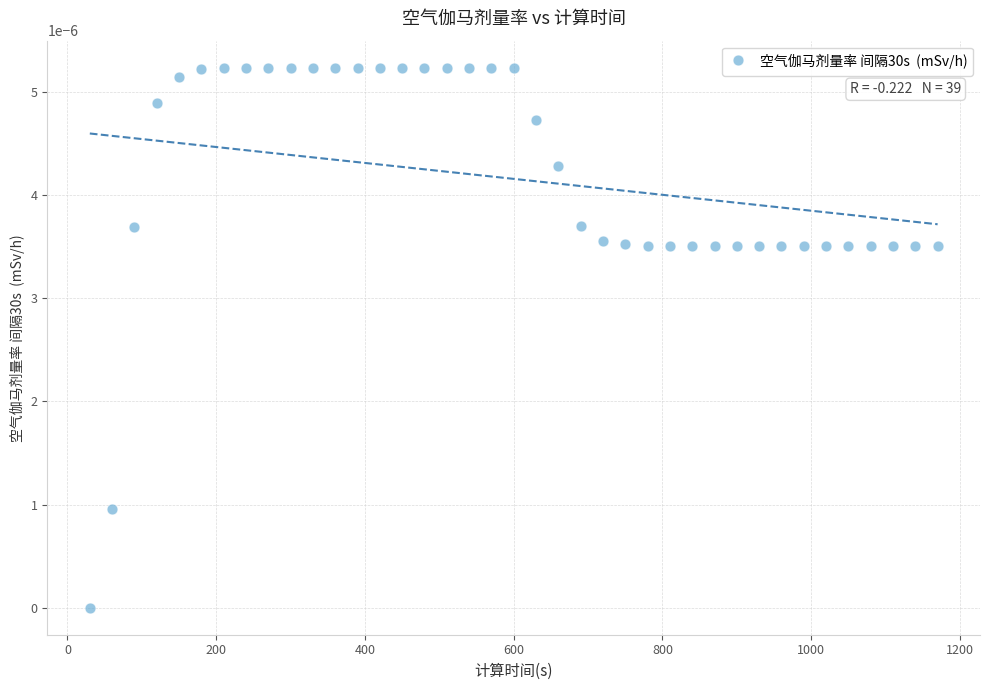

What is the range of X values (max minus min)?

1140.0